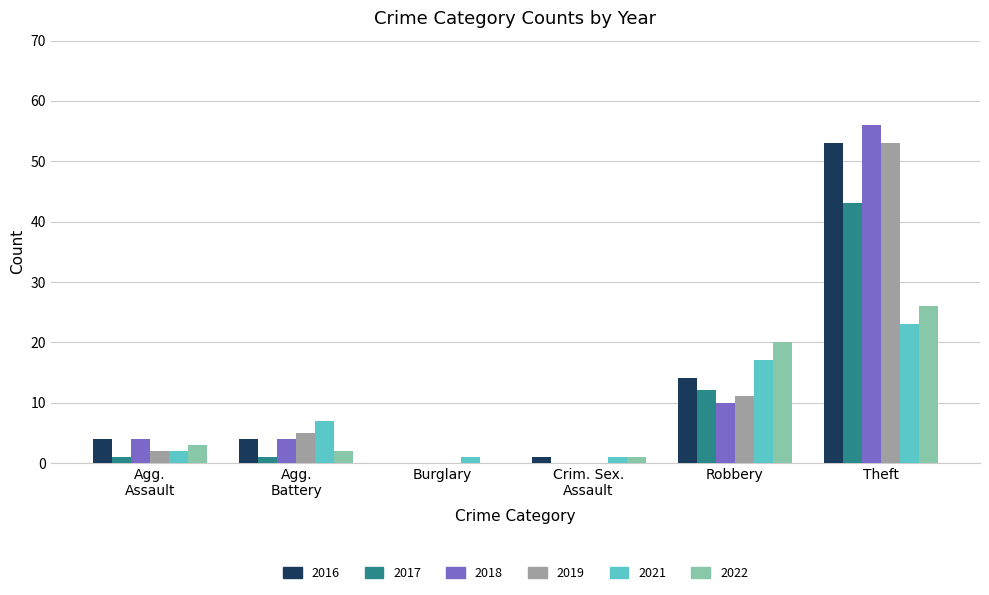

At which label is 2018 closest to 28?

Robbery